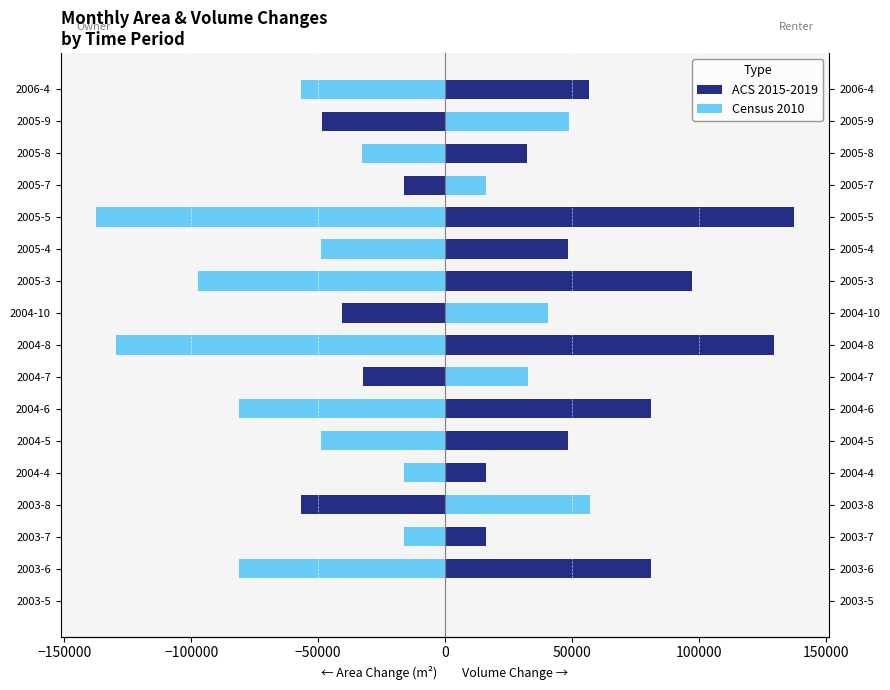

How many groups of bars are there?

17